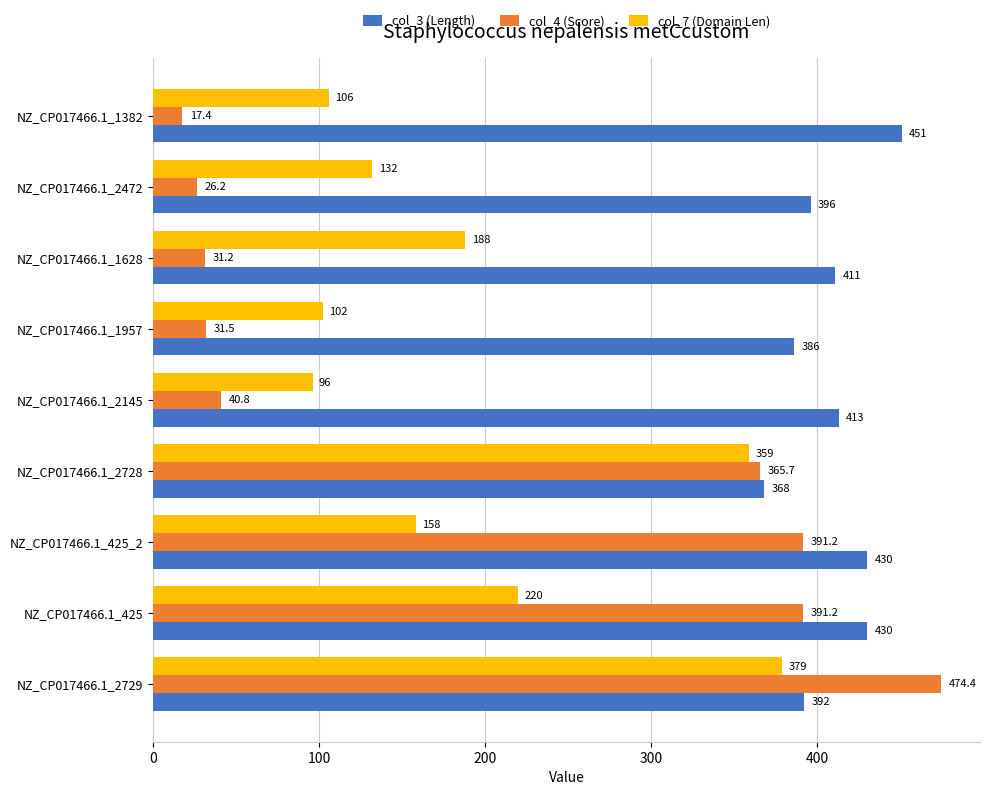

Is it true that col_4 (Score) equals 640.4 at NZ_CP017466.1_425?

False